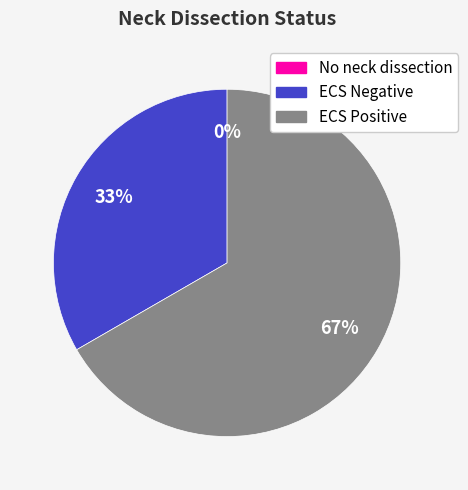

Which category has the biggest portion of the pie?

ECS Positive